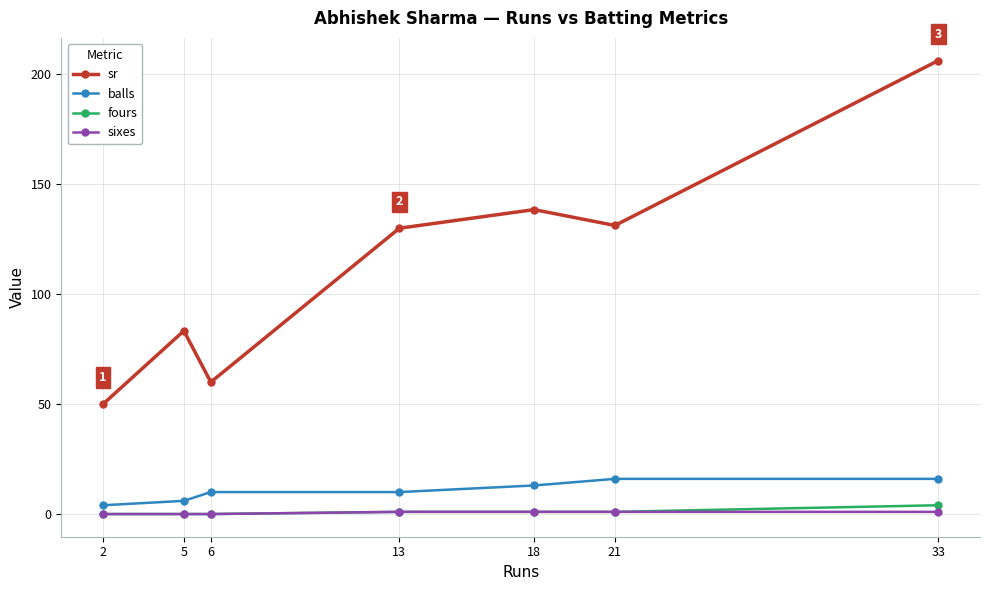

True or false: sixes and sr intersect in this chart.

False